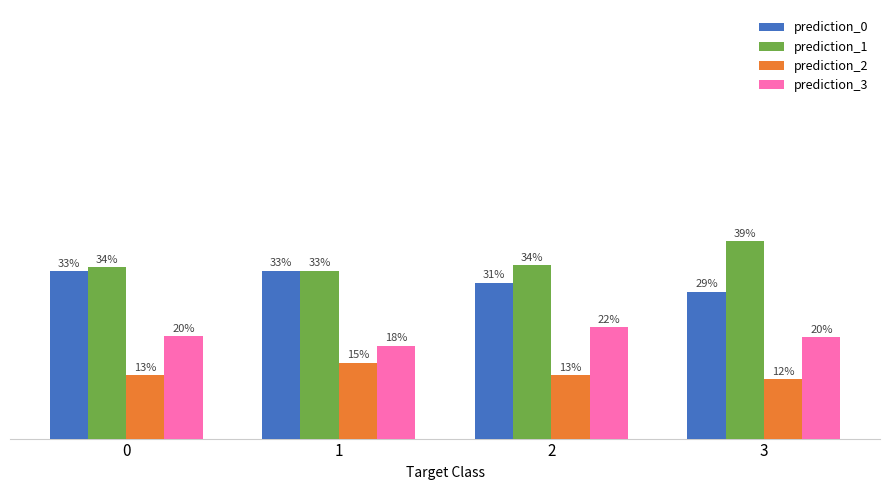

What are all the series names shown in the legend?

prediction_0, prediction_1, prediction_2, prediction_3